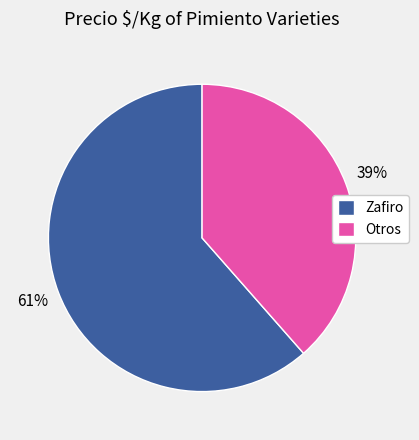

Which has a higher value, Zafiro or Otros?

Zafiro